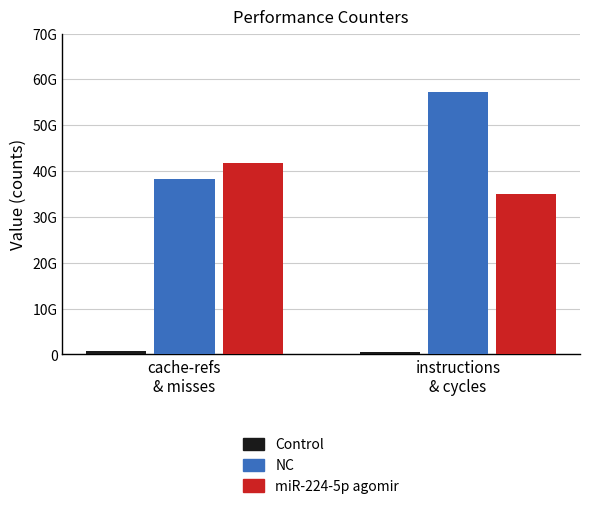

Reading left to right, extract all data points from this chart.

Control: cache-refs
& misses=688546084	instructions
& cycles=555216738
NC: cache-refs
& misses=38187935060	instructions
& cycles=57190918608
miR-224-5p agomir: cache-refs
& misses=41818729207	instructions
& cycles=34916421608